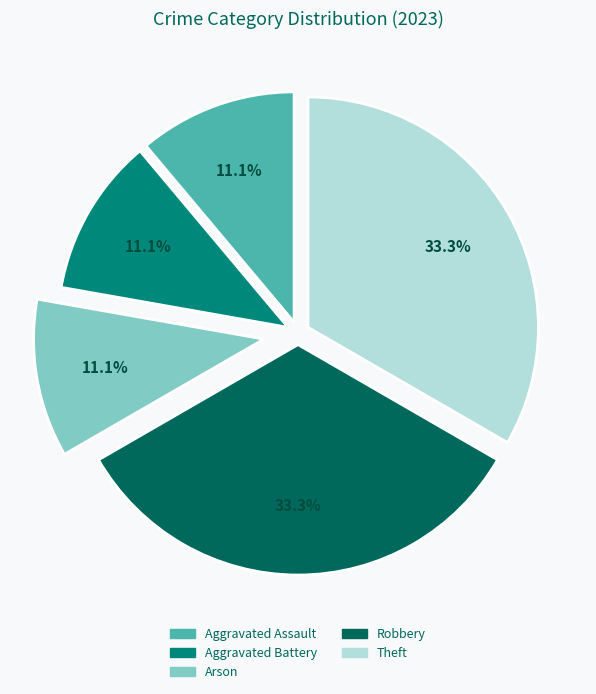

Approximately how many times larger is the value at Robbery compared to Arson?

3.0